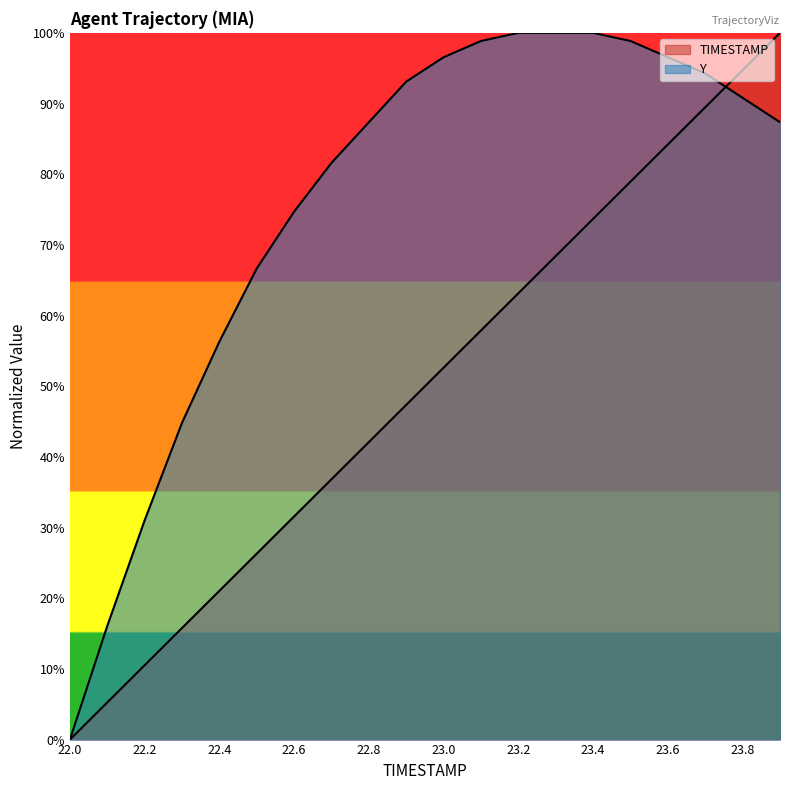

What is the sum of the Y values at 22.1 and 22.8?

103.4